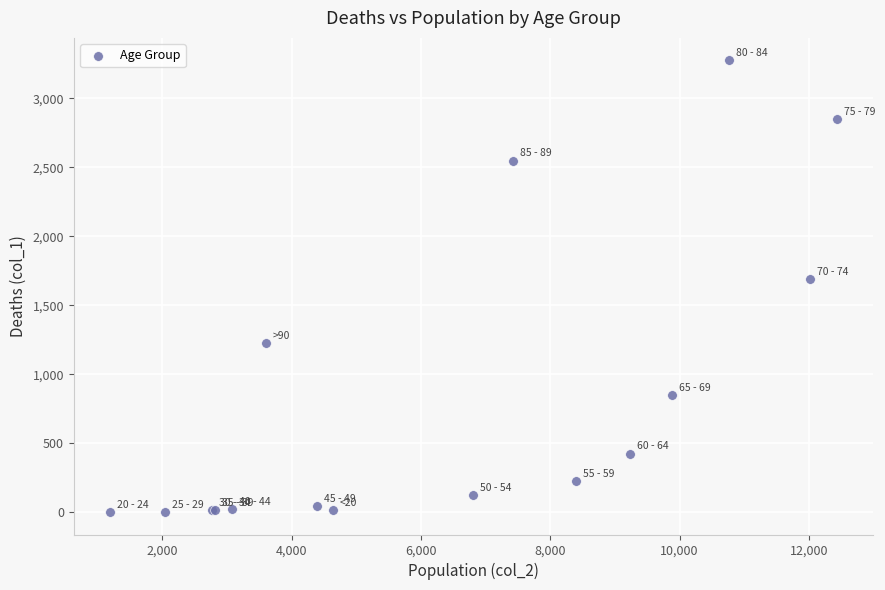

What Y value in the scatter plot is closest to 1638?

1690